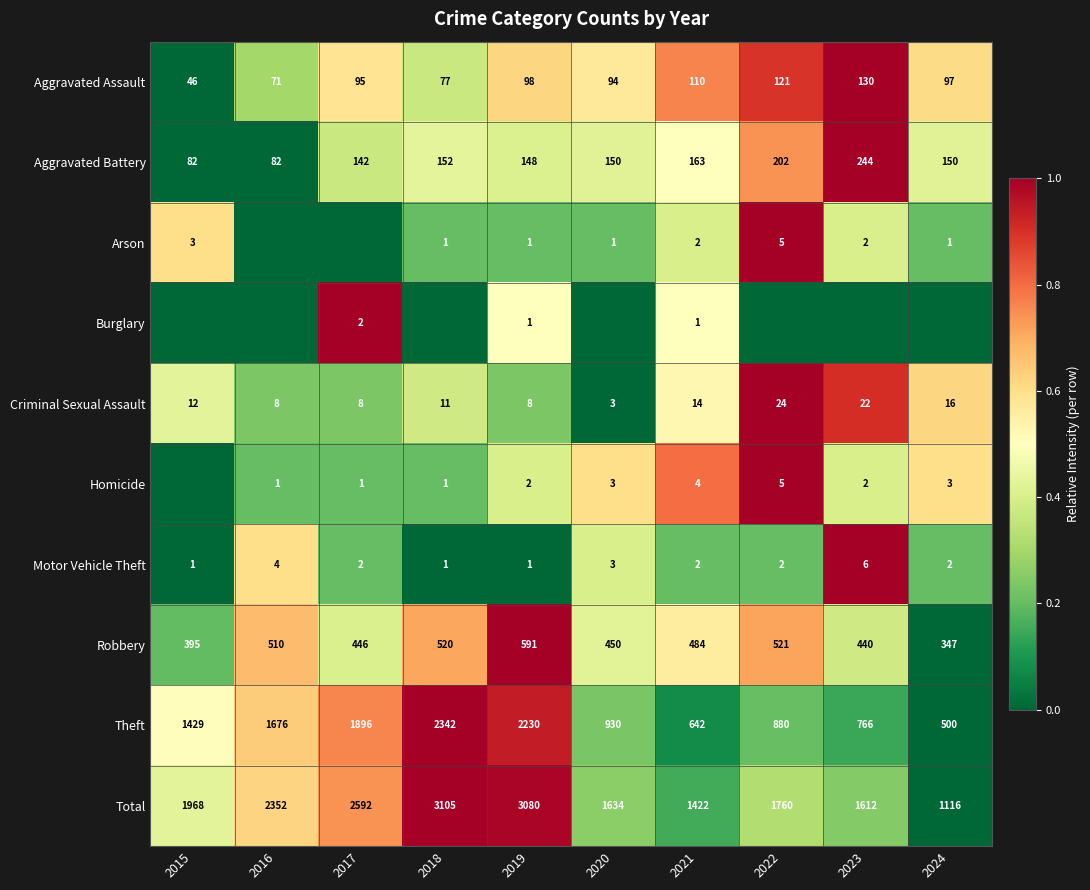

List the labels in order of Theft value, largest first.

2018, 2019, 2017, 2016, 2015, 2020, 2022, 2023, 2021, 2024